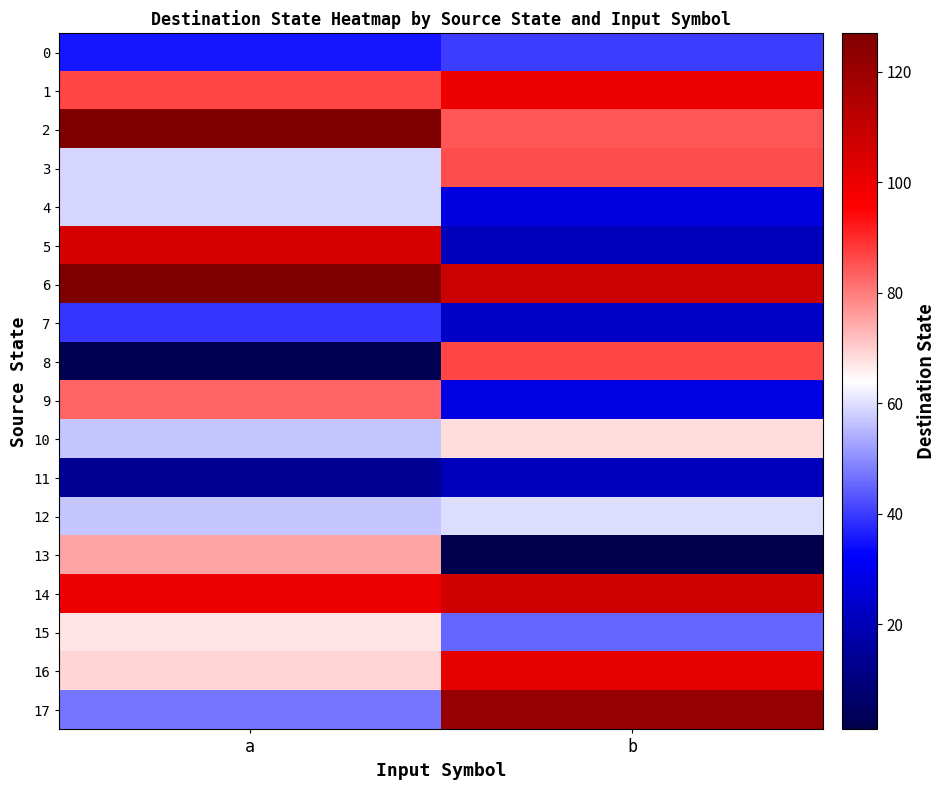

Between a and b, which series saw the biggest shift?

8